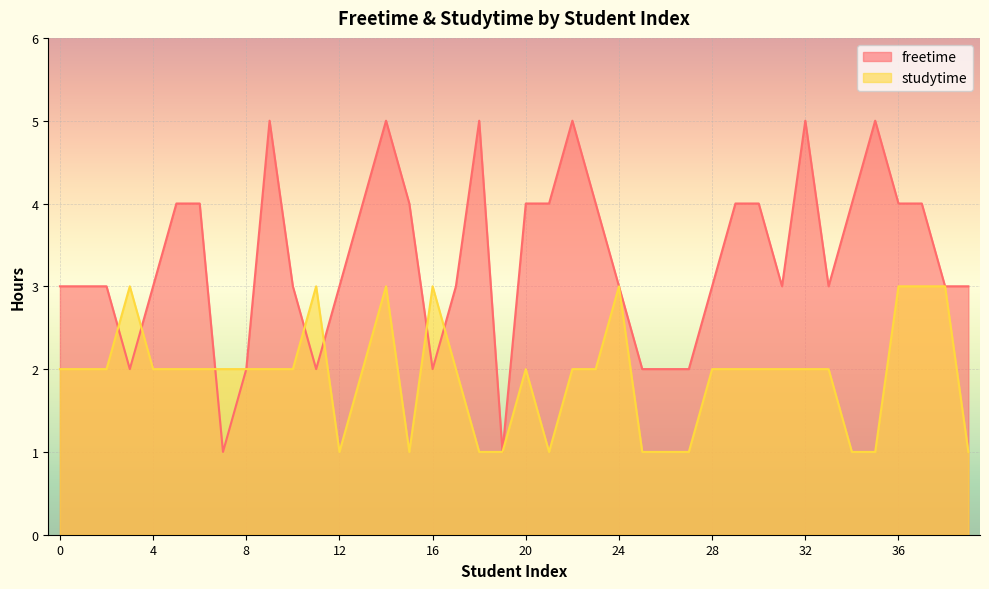

What is the smallest value displayed?

1